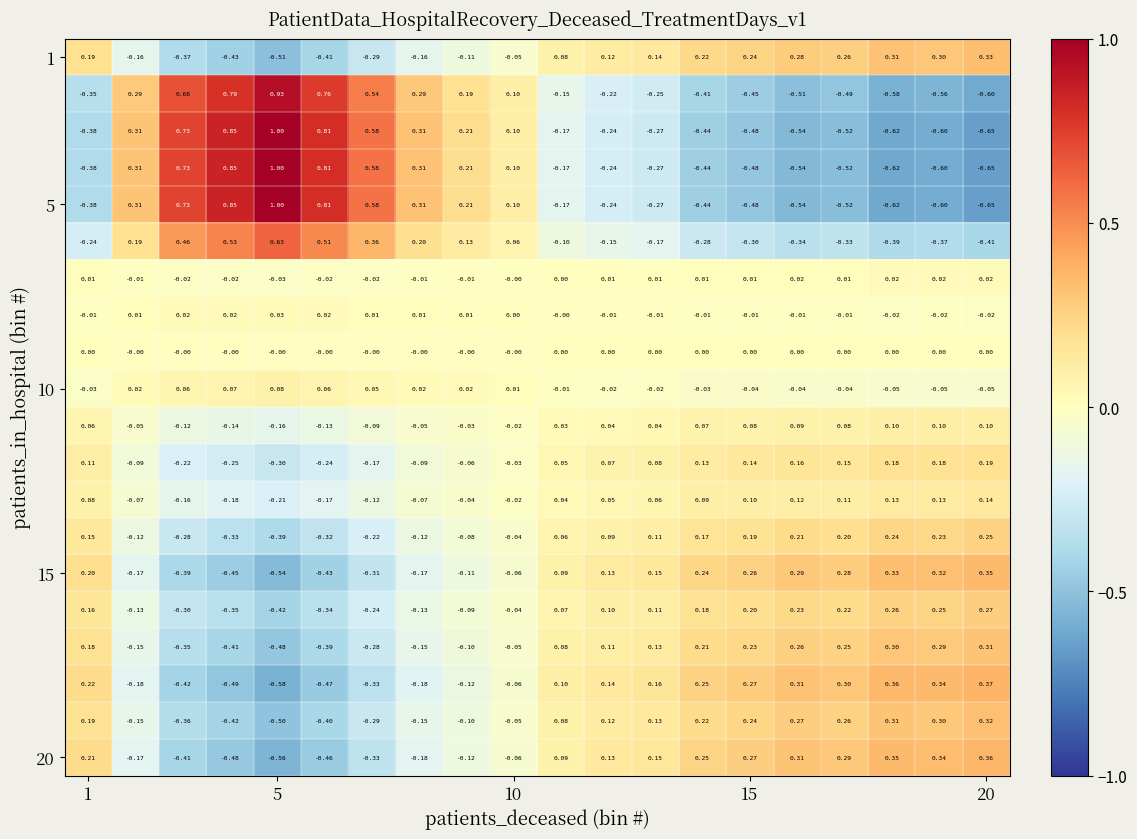

How many series are shown in this chart?

20